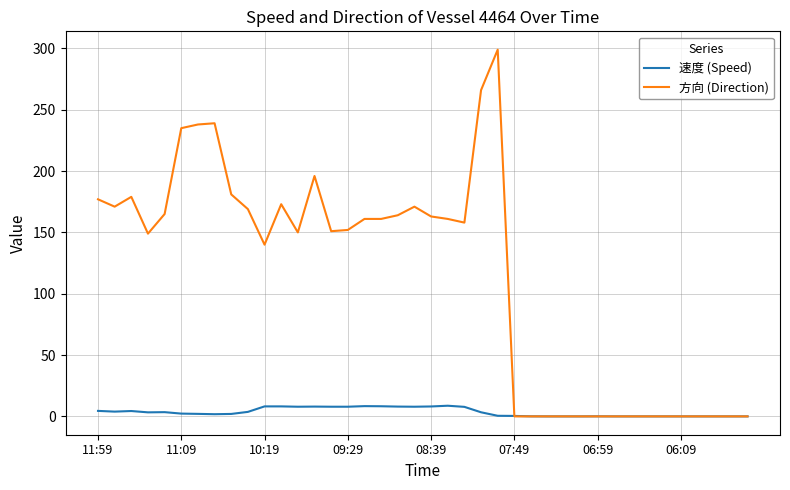

Rank the series by their average value, from lowest to highest.

速度 (Speed), 方向 (Direction)